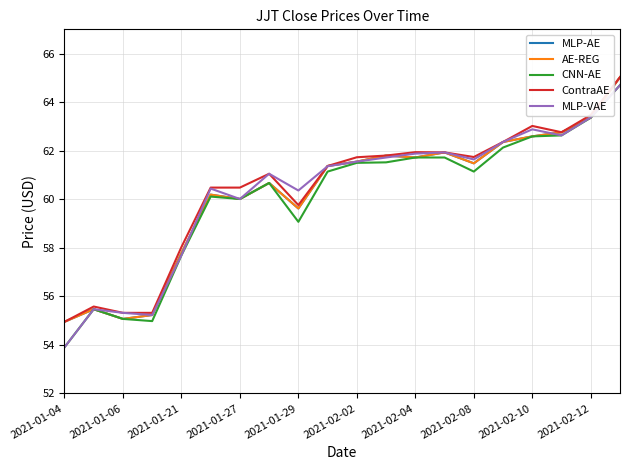

Does the chart display data point markers on the line(s)?

No